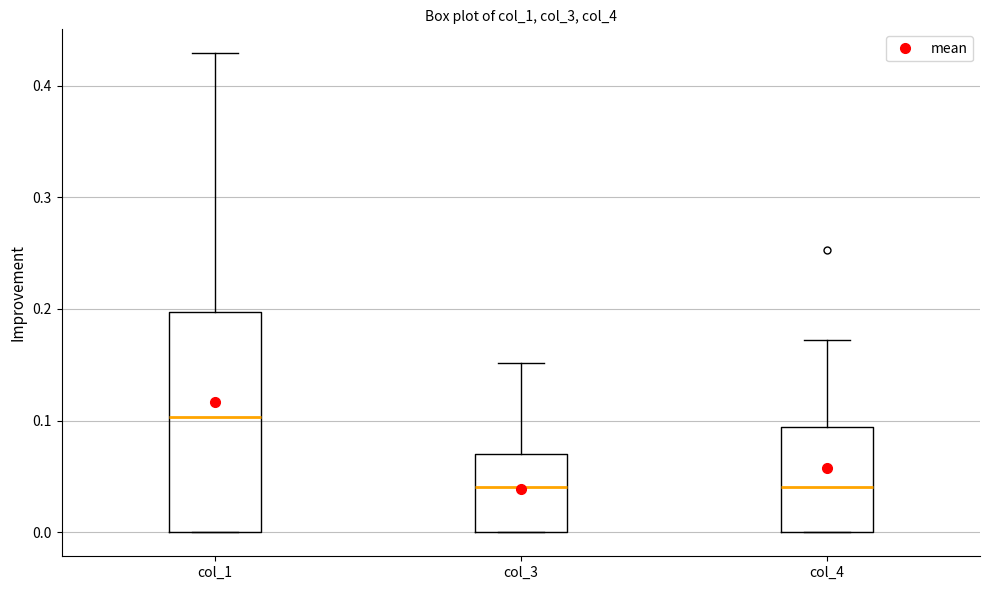

Reading left to right, read every box against the y-axis: the position of its median line, the range the box covers, and the ends of its whiskers. The values are not printed on the chart, so give them approximately, as read against the axis.

col_1: median 0.10, box 0.00 to 0.20, whiskers 0.00 to 0.43
col_3: median 0.04, box 0.00 to 0.07, whiskers 0.00 to 0.15
col_4: median 0.04, box 0.00 to 0.09, whiskers 0.00 to 0.17